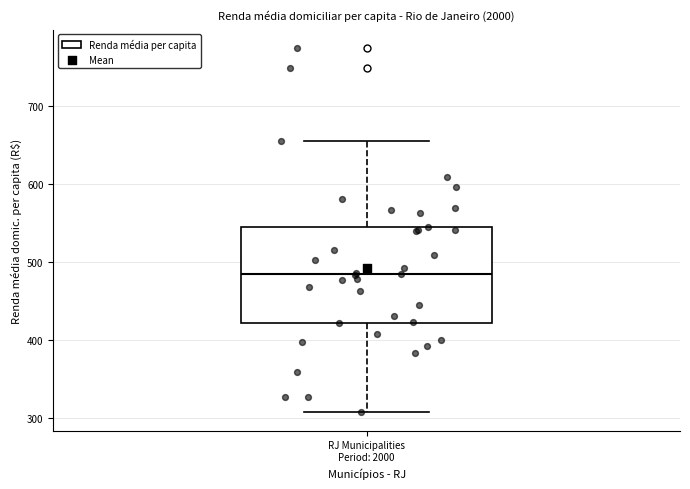

Read this box plot against the y-axis: the position of the median line, the range covered by the box, and the ends of both whiskers. The values are not printed on the chart, so give them approximately, as read against the axis.

median 480, box 420 to 540, whiskers 310 to 660